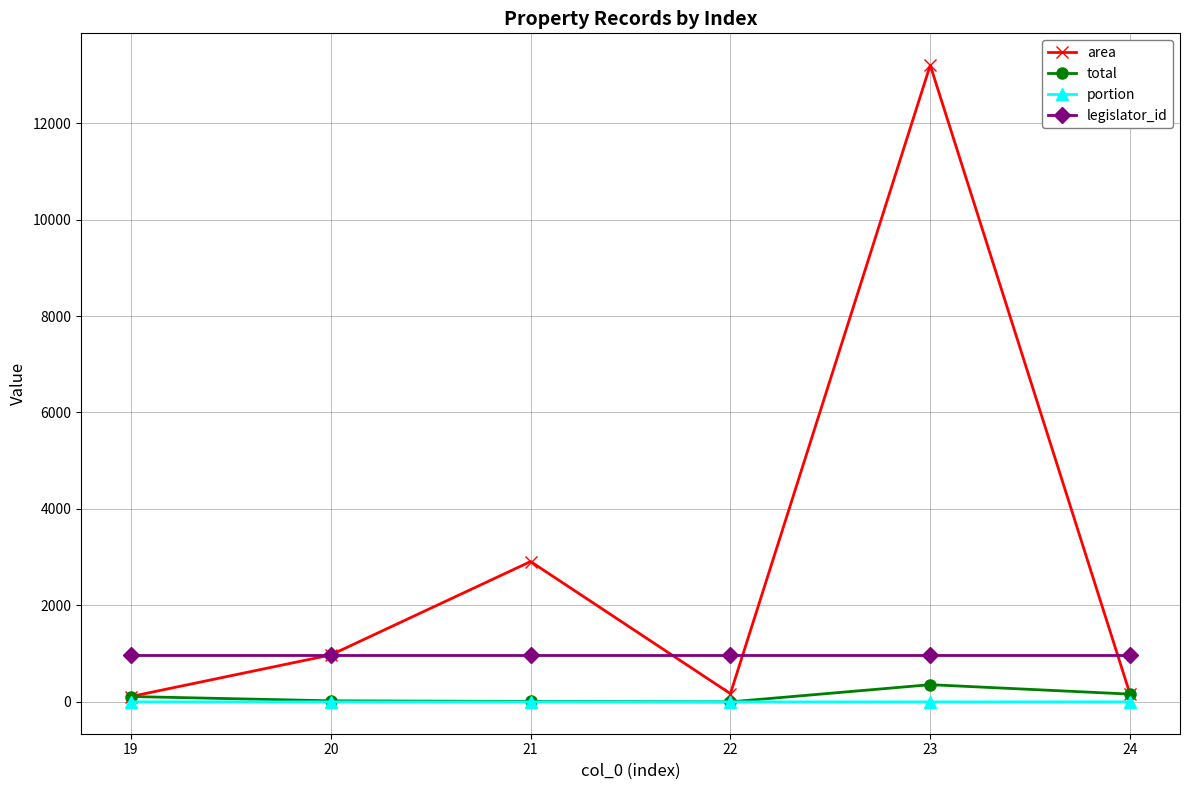

True or false: portion has more than 2 points higher than both neighbors.

False